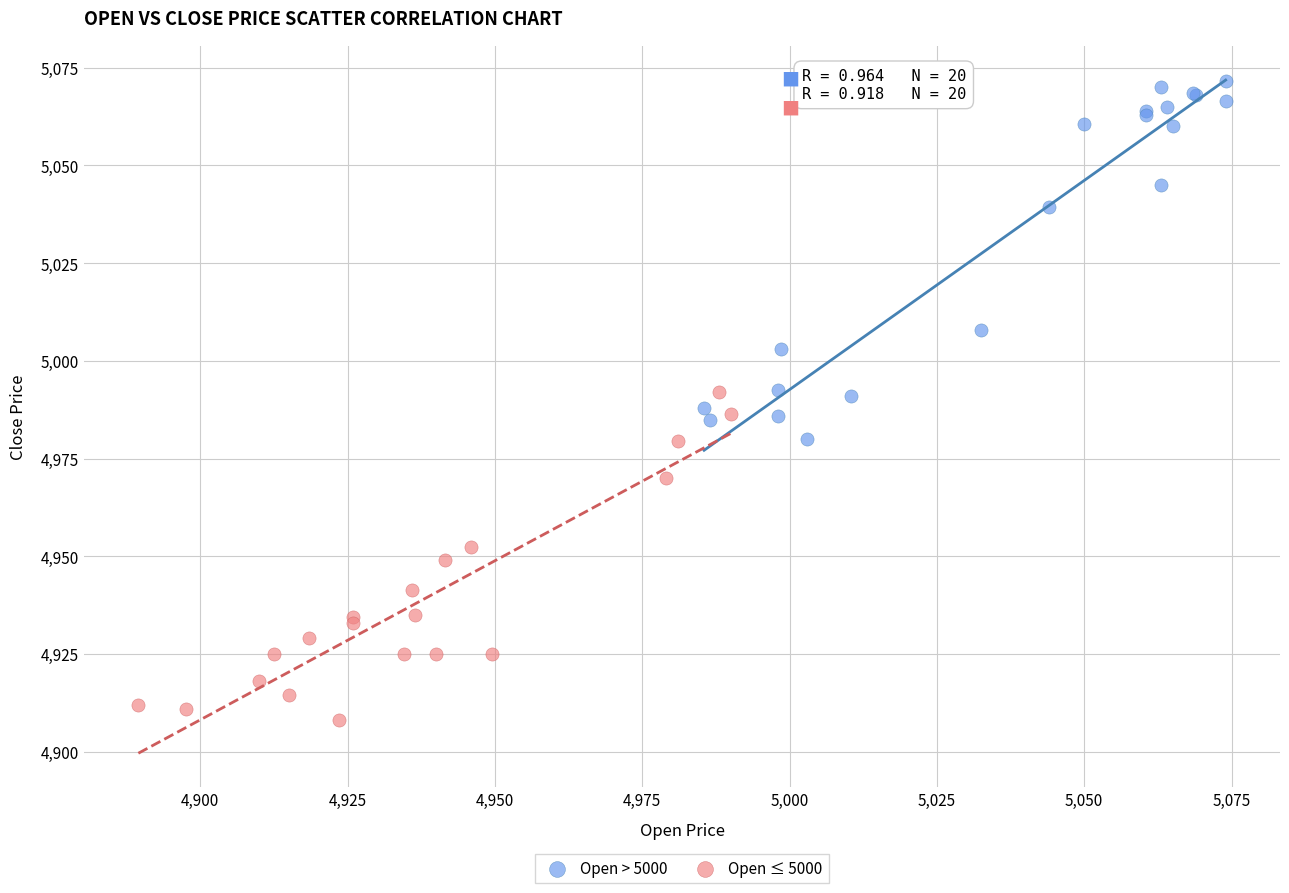

Which series has the widest spread of Y values?

Open > 5000